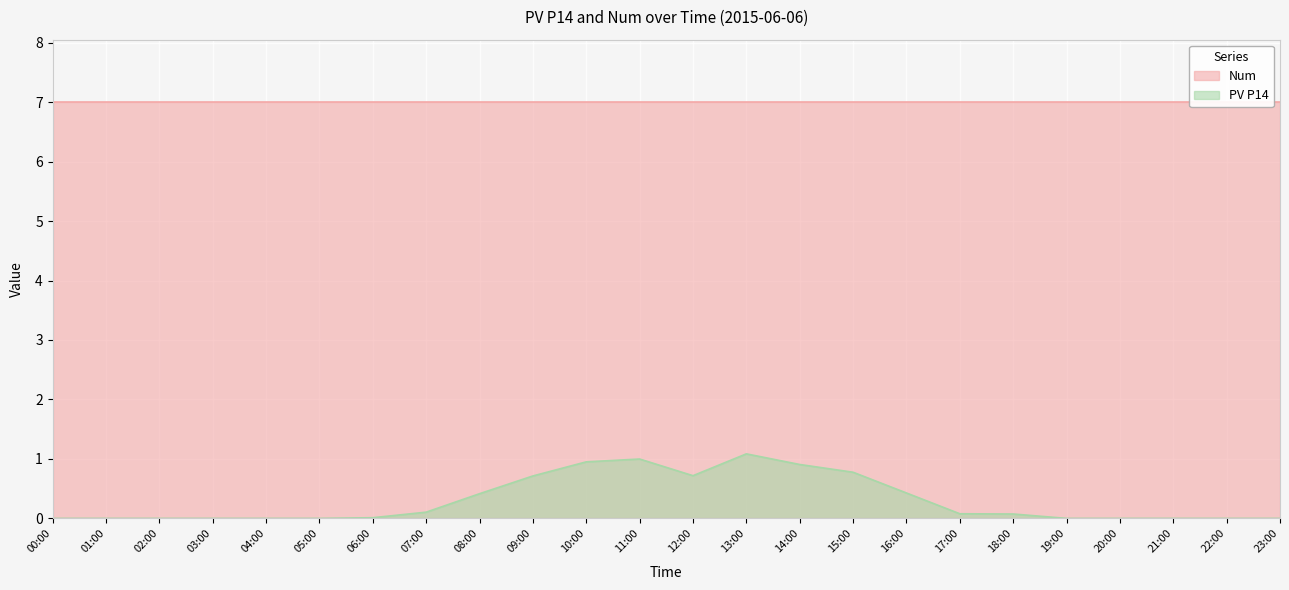

Rank the categories by value from lowest to highest.

00:00, 01:00, 02:00, 03:00, 04:00, 05:00, 19:00, 20:00, 21:00, 22:00, 23:00, 06:00, 18:00, 17:00, 07:00, 08:00, 16:00, 09:00, 12:00, 15:00, 14:00, 10:00, 11:00, 13:00